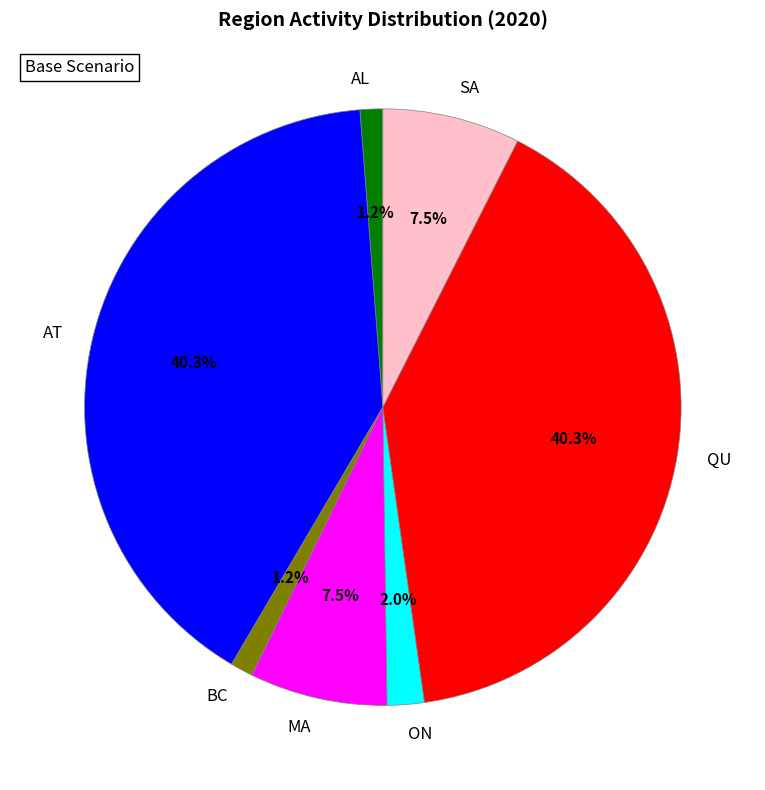

Which has a higher value, AL or SA?

SA